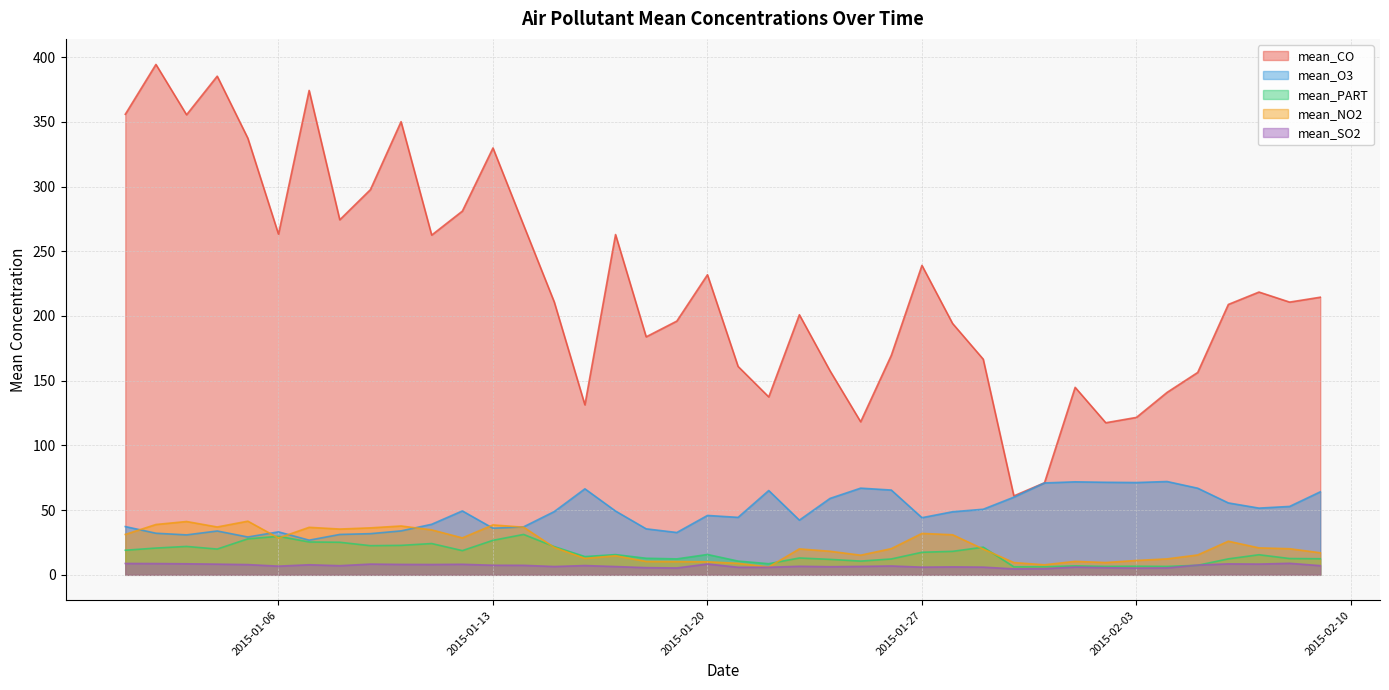

What is the sum of the mean_PART values at 2015-02-01 and 2015-01-19?

19.2